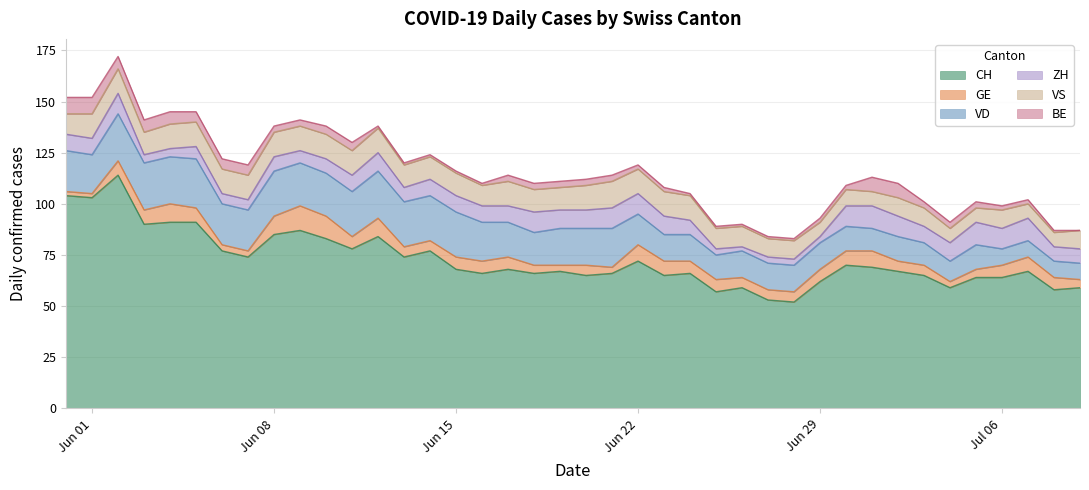

What is the value of the CH point at the 28th from the left?

53